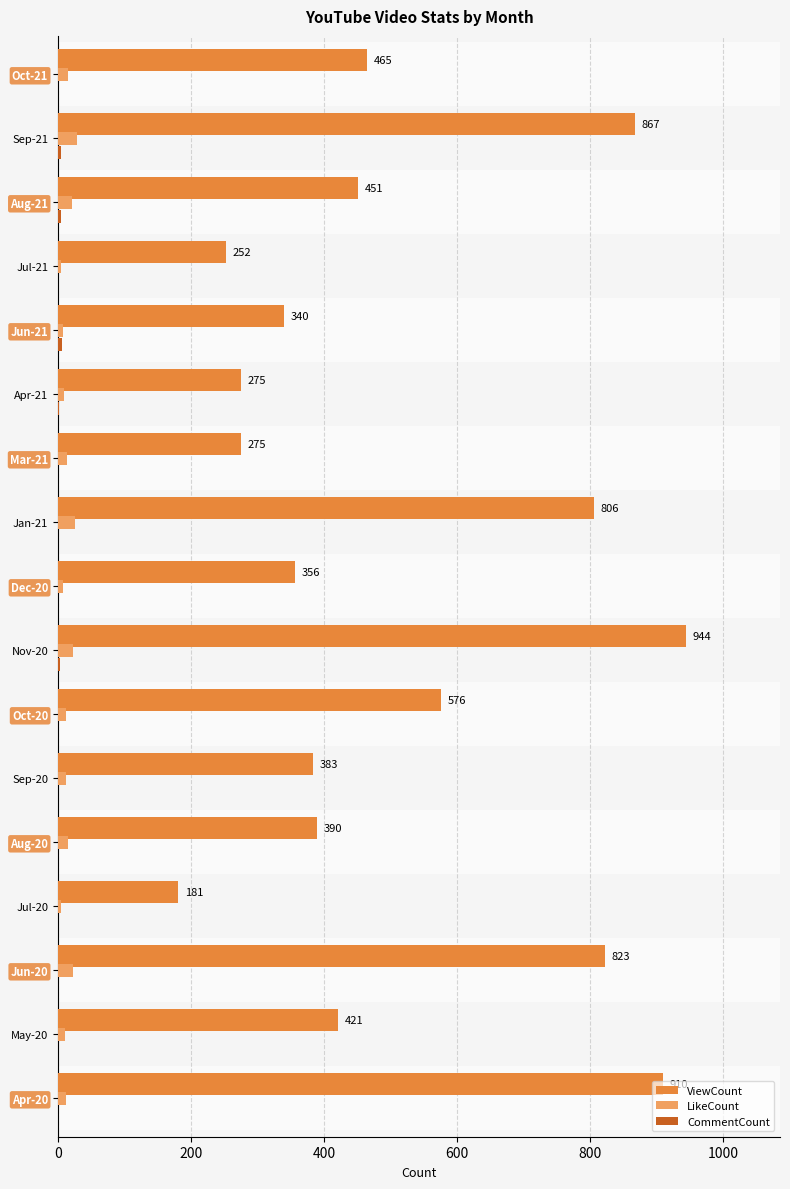

What is the greatest value displayed?

944